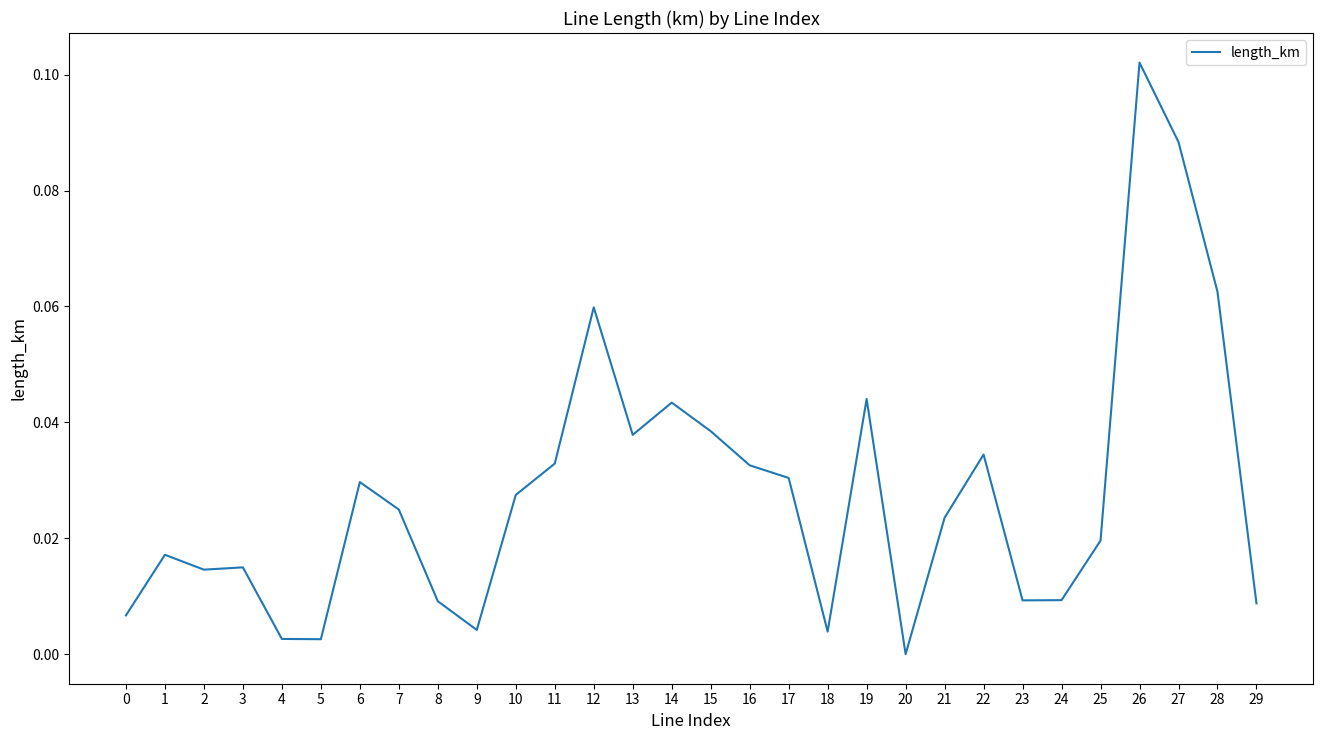

True or false: the data has more than 0 interior local peaks.

True